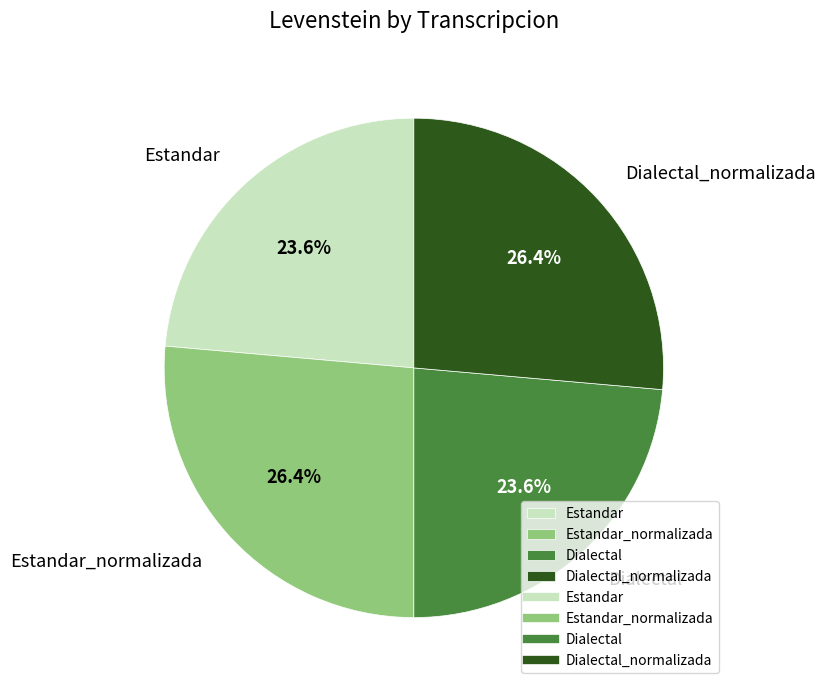

Does any single category account for the majority?

No